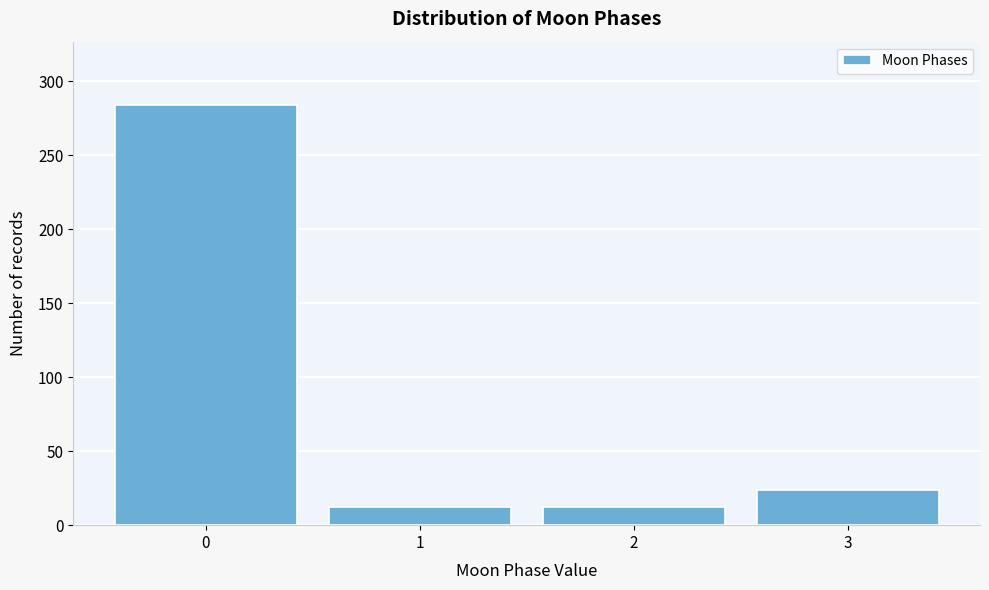

Reading right to left, extract all data points from this chart.

24	12	12	284